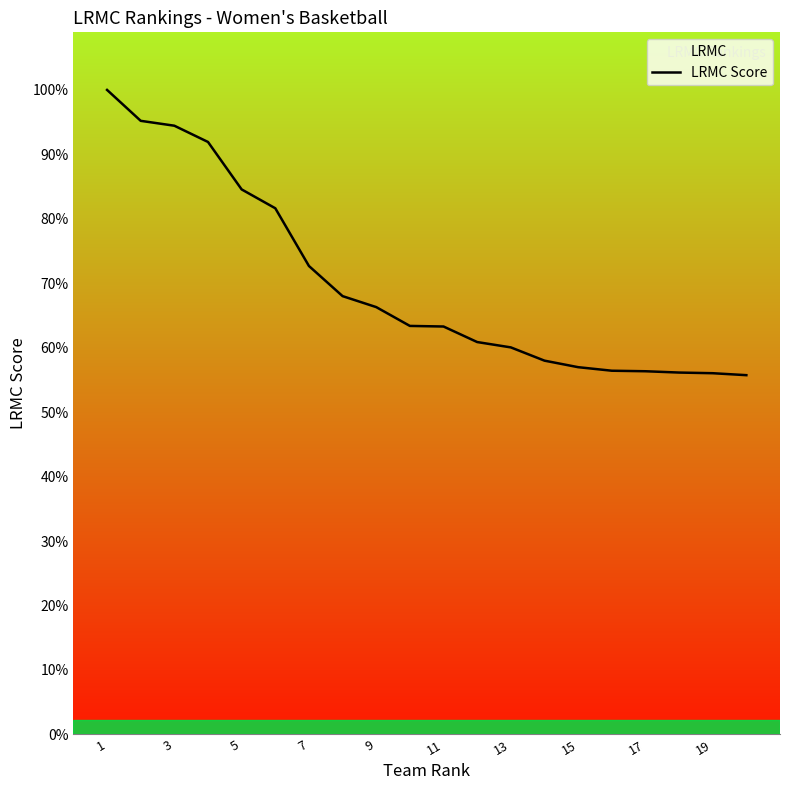

How many lines are shown in the chart?

1